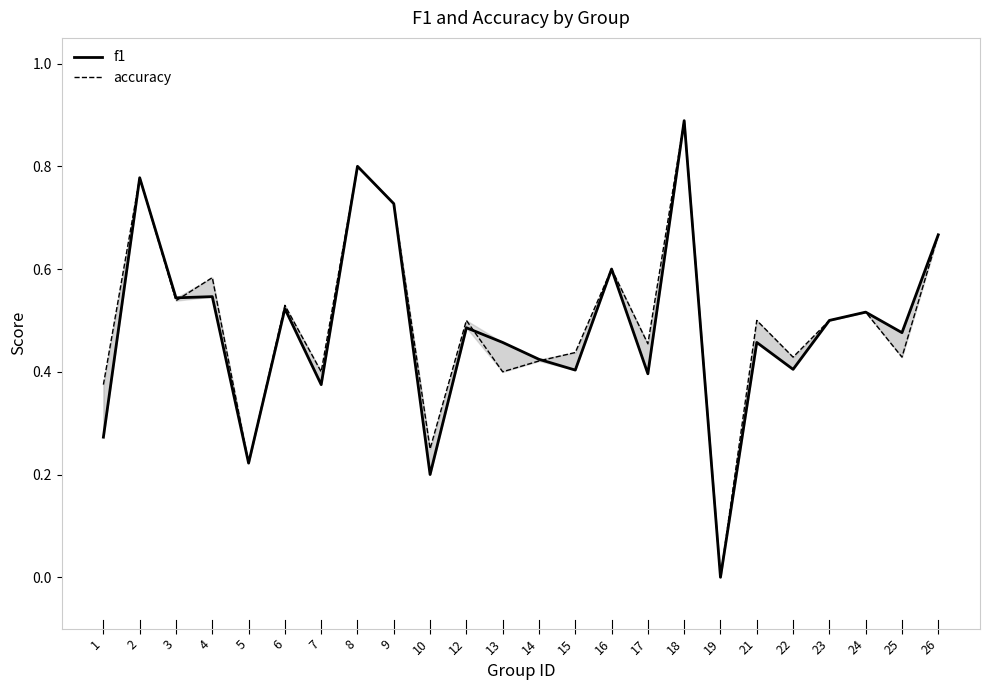

At which category does f1 reach its first local peak?

2